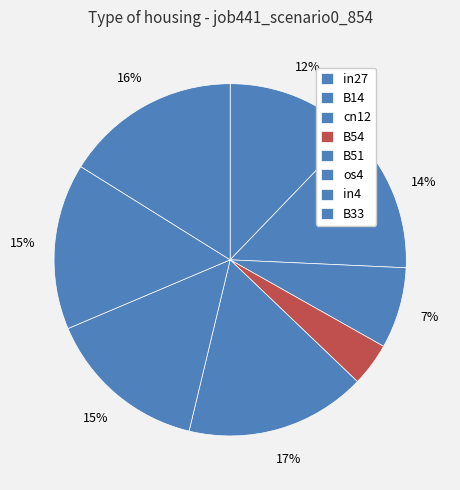

How many slices are in this pie chart?

8